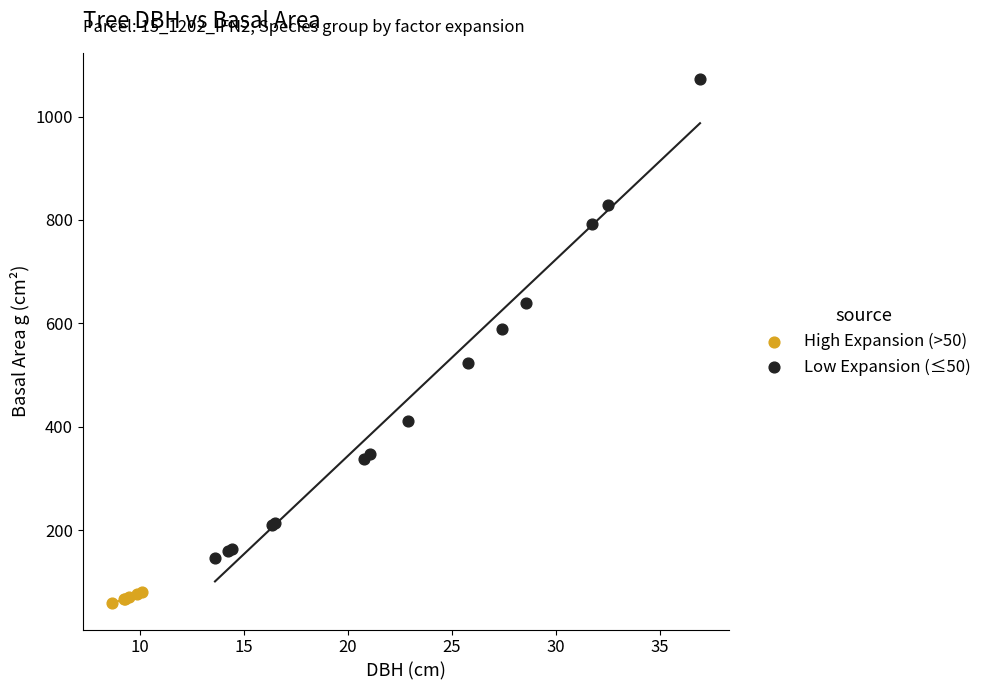

Which series reaches the minimum Y coordinate?

High Expansion (>50)